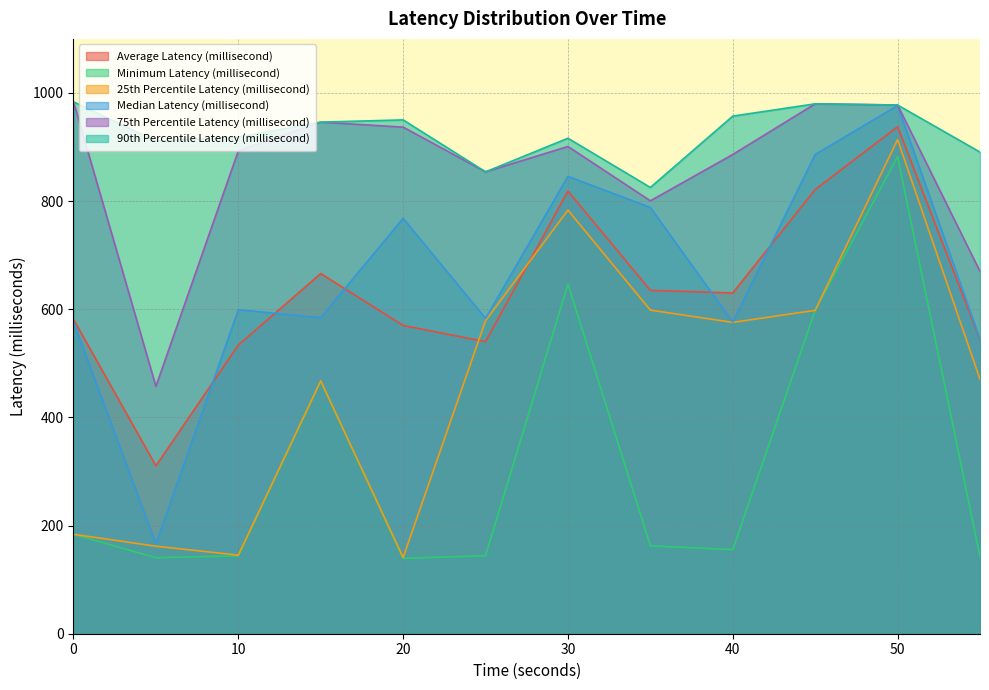

What is the difference between the maximum and minimum values in the 75th Percentile Latency (millisecond) series?

526.3